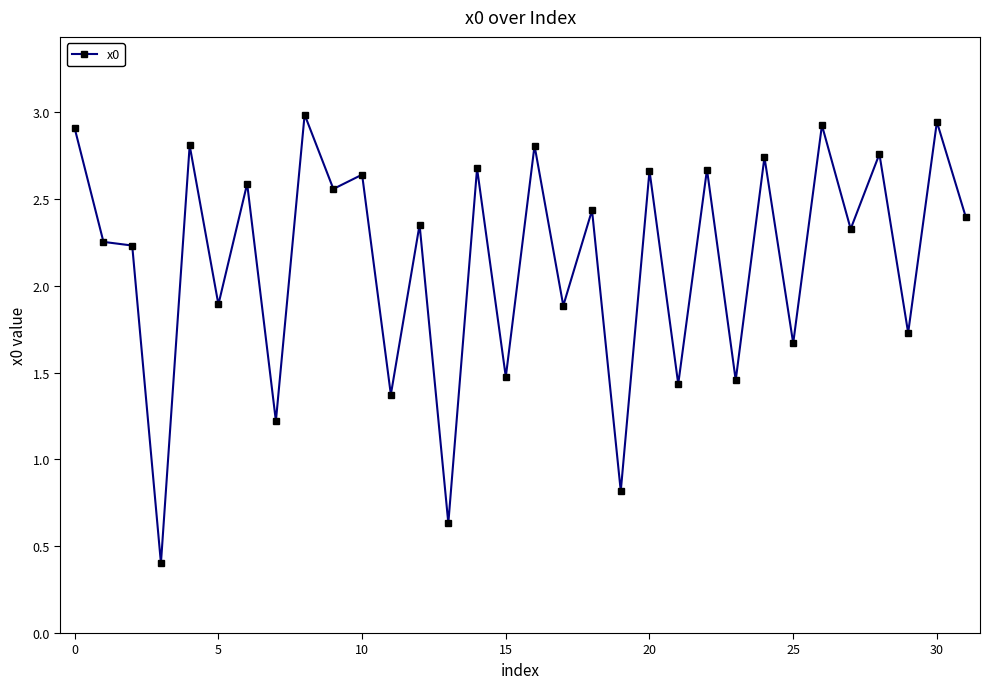

How many lines are shown in the chart?

1